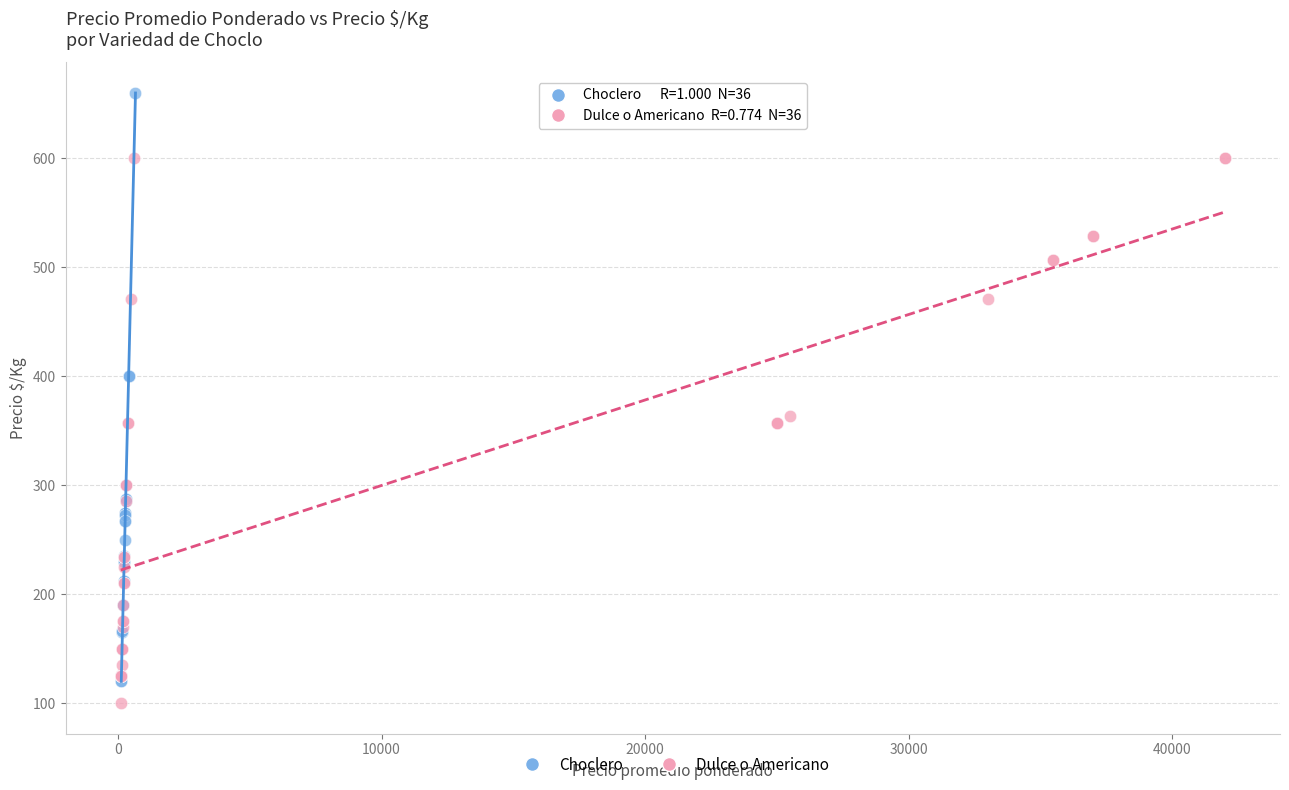

Which series contains the highest Y value?

Choclero